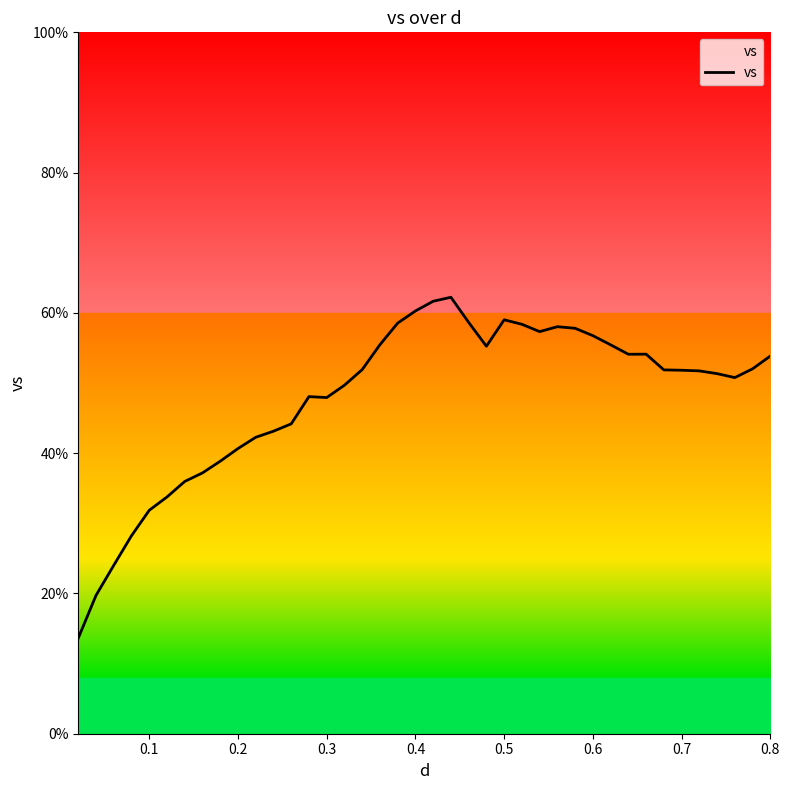

What is the minimum value shown in the chart?

13.6